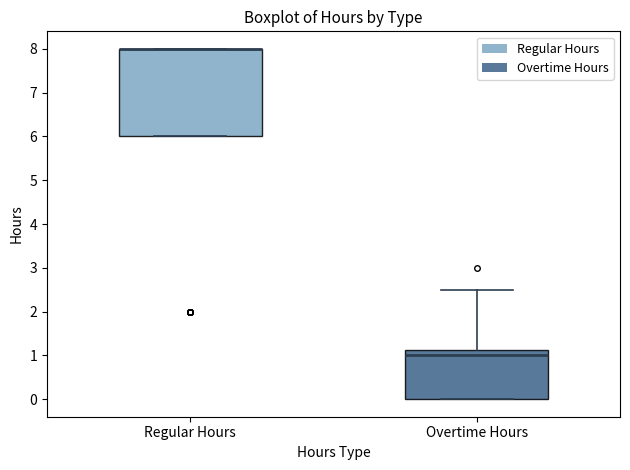

Reading left to right, read every box against the y-axis: the position of its median line, the range the box covers, and the ends of its whiskers. The values are not printed on the chart, so give them approximately, as read against the axis.

Regular Hours: median 8.0 (drawn on the box's upper edge), box 6.0 to 8.0, whiskers 6.0 to 8.0
Overtime Hours: median 1.0, box 0.0 to 1.1, whiskers 0.0 to 2.5